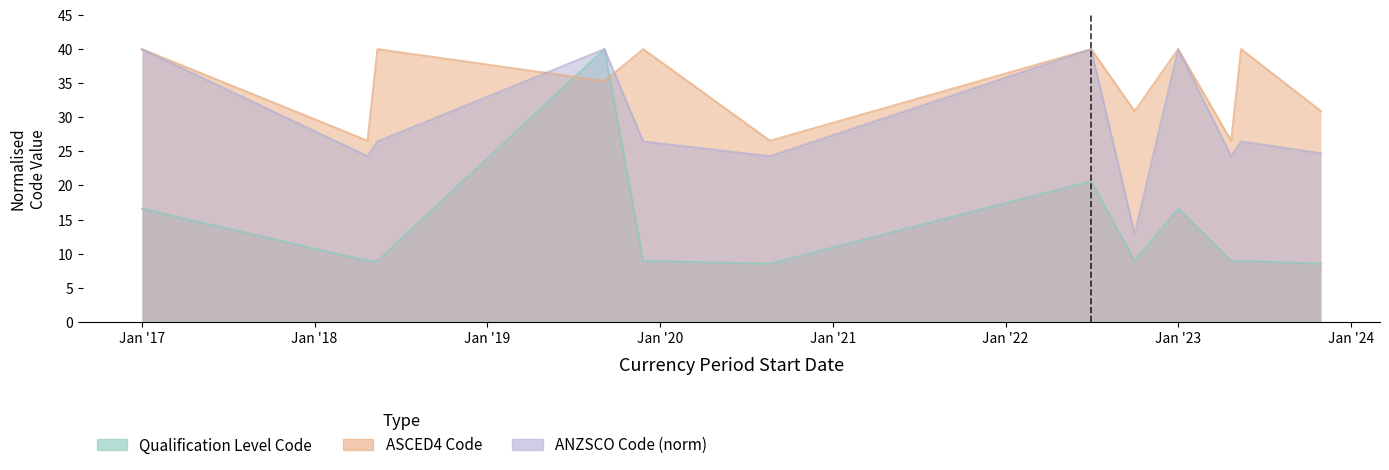

What is the average value of the Qualification Level Code series?

13.7